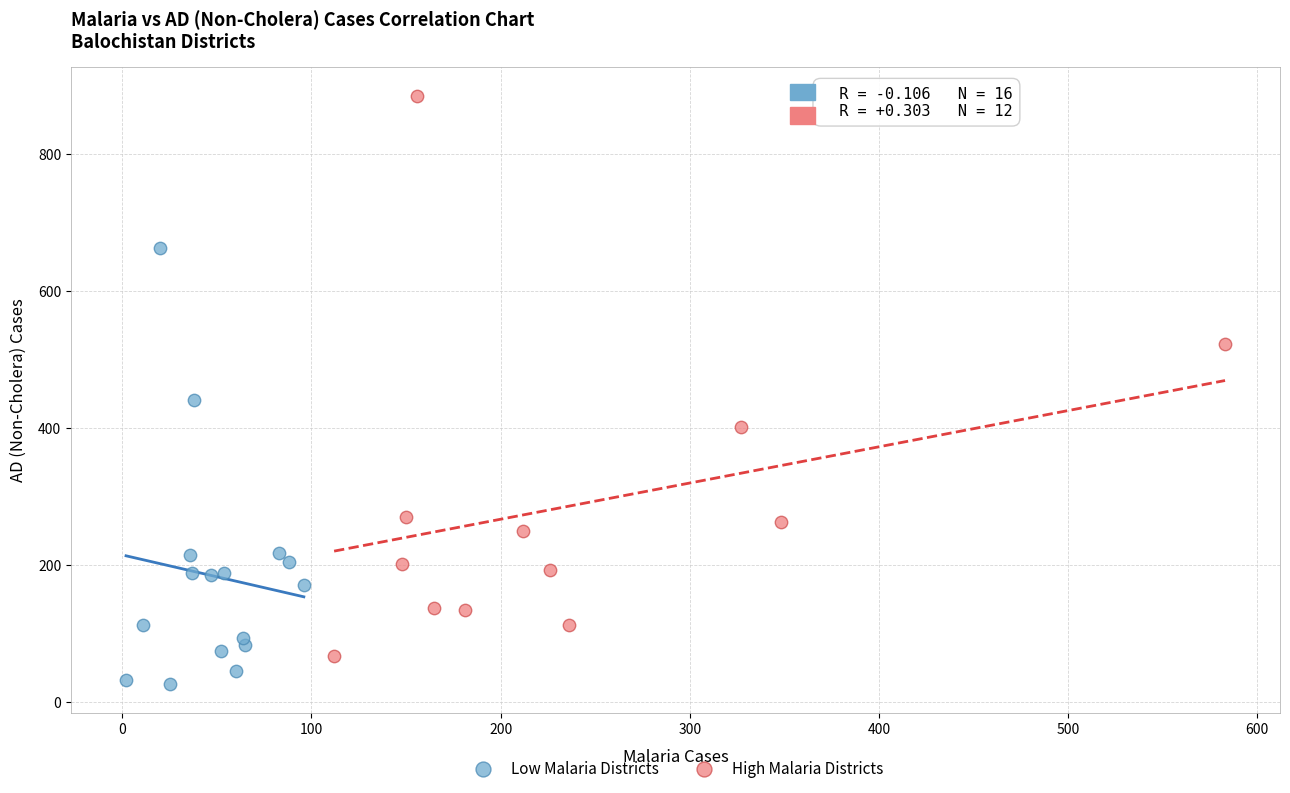

Which series has the largest Y range (max minus min)?

High Malaria Districts